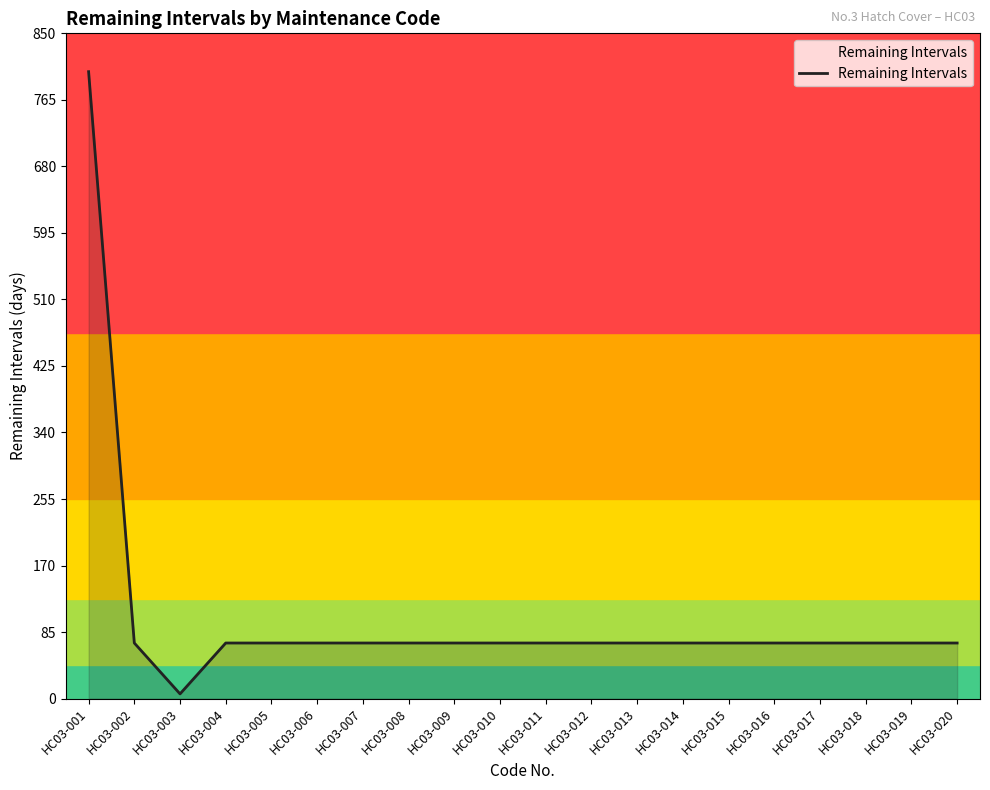

Which label corresponds to the largest value in the chart?

HC03-001